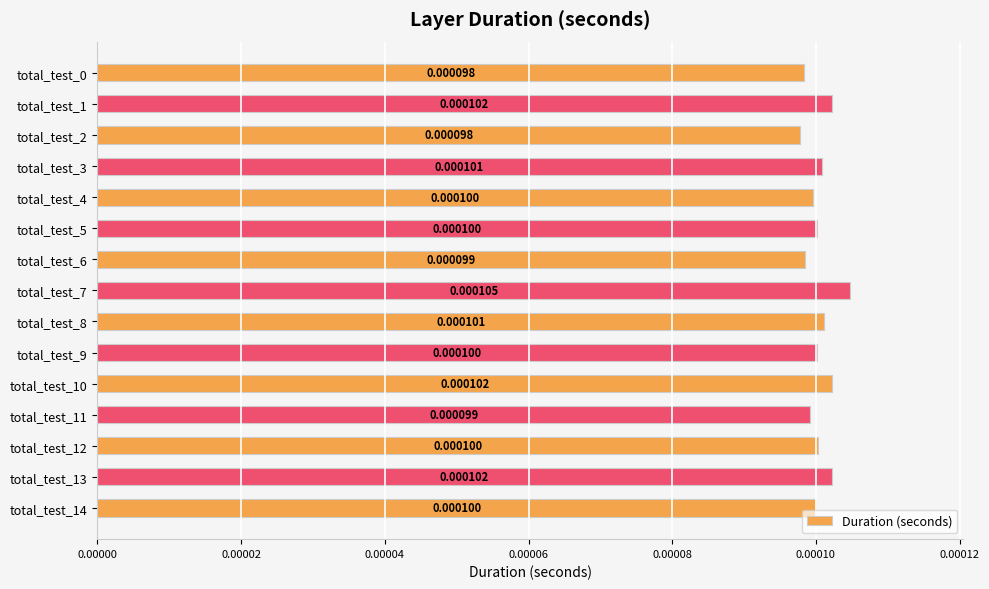

Between total_test_13 and total_test_14, which is larger?

total_test_13